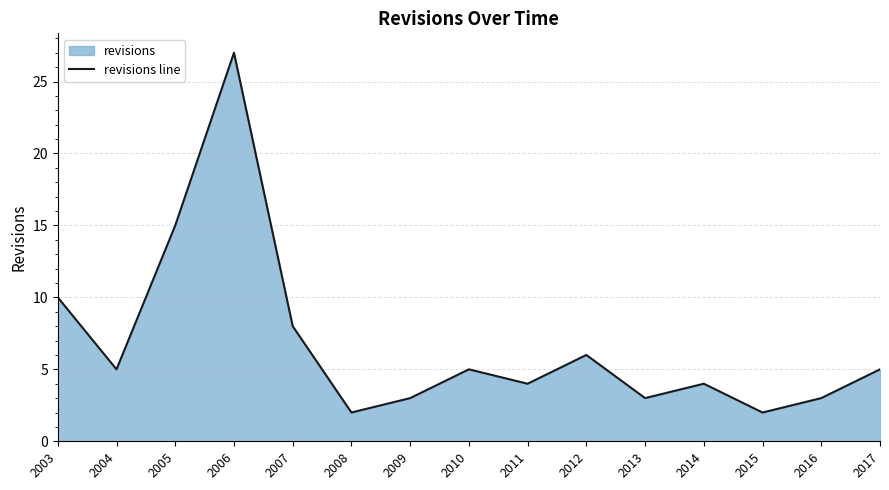

What is the ratio of the value at 2007 to the value at 2006?

0.3